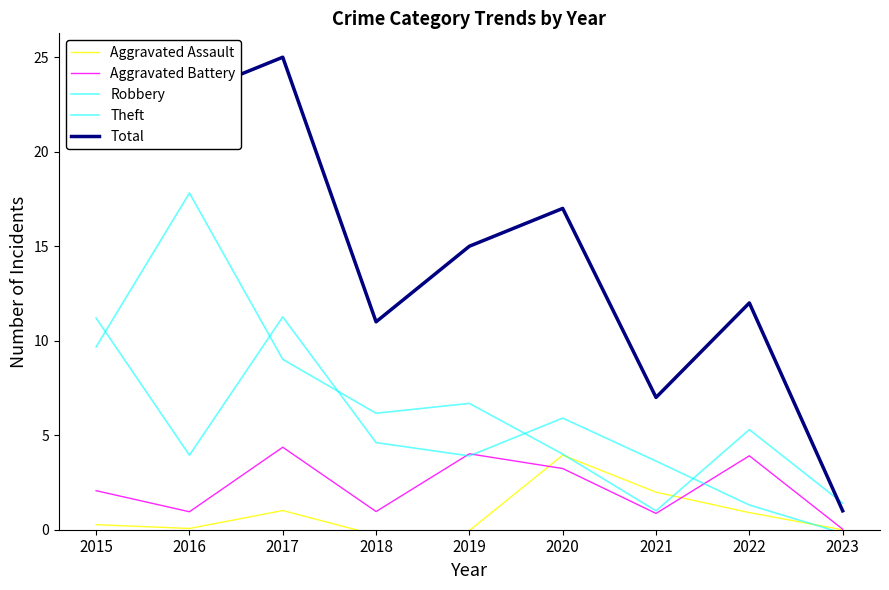

Is this an area chart (filled region under the line)?

No